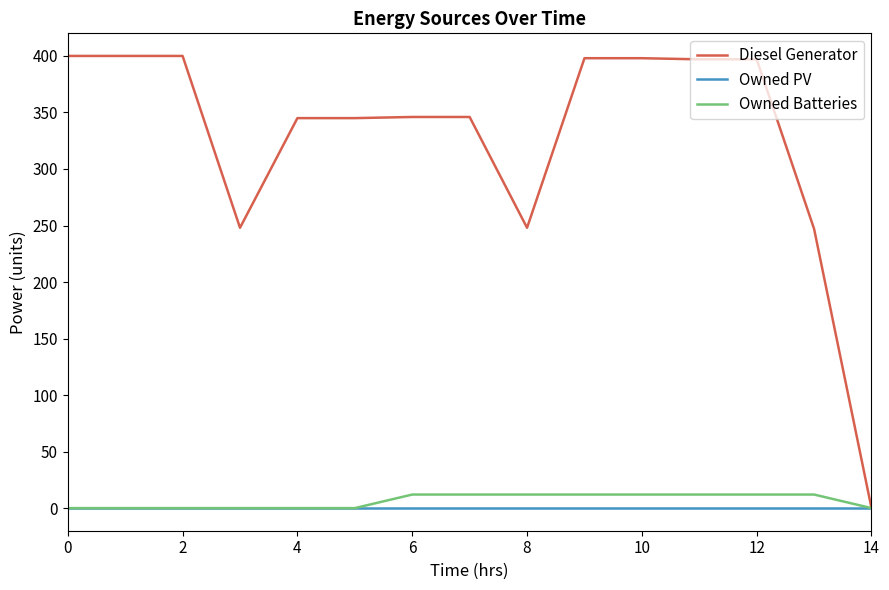

Which series has the largest total across all categories?

Diesel Generator